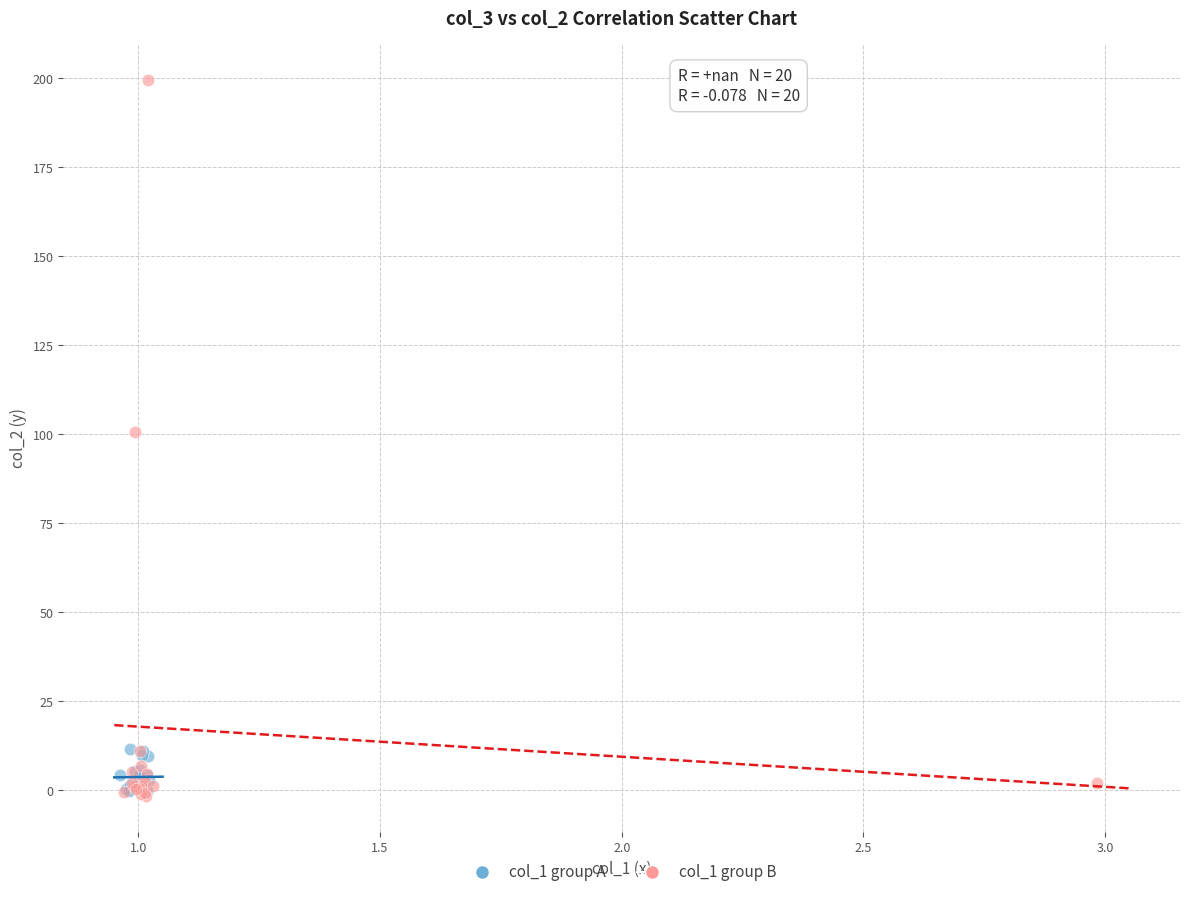

Which series contains the highest Y value?

col_1 group B